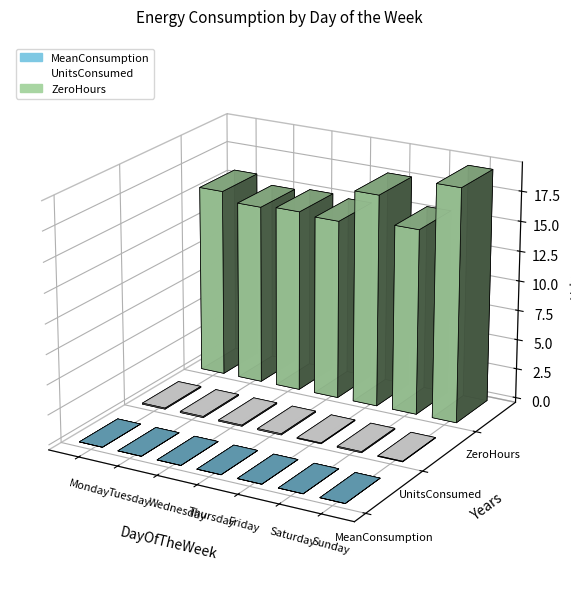

Reading left to right, what are all the values shown in this chart?

MeanConsumption: 0.0	0.0	0.0	0.0	0.0	0.0	0.0
UnitsConsumed: 0.1	0.1	0.1	0.1	0.1	0.1	0.1
ZeroHours: 15.2	16.1	14.8	15.5	16.3	15.0	14.9